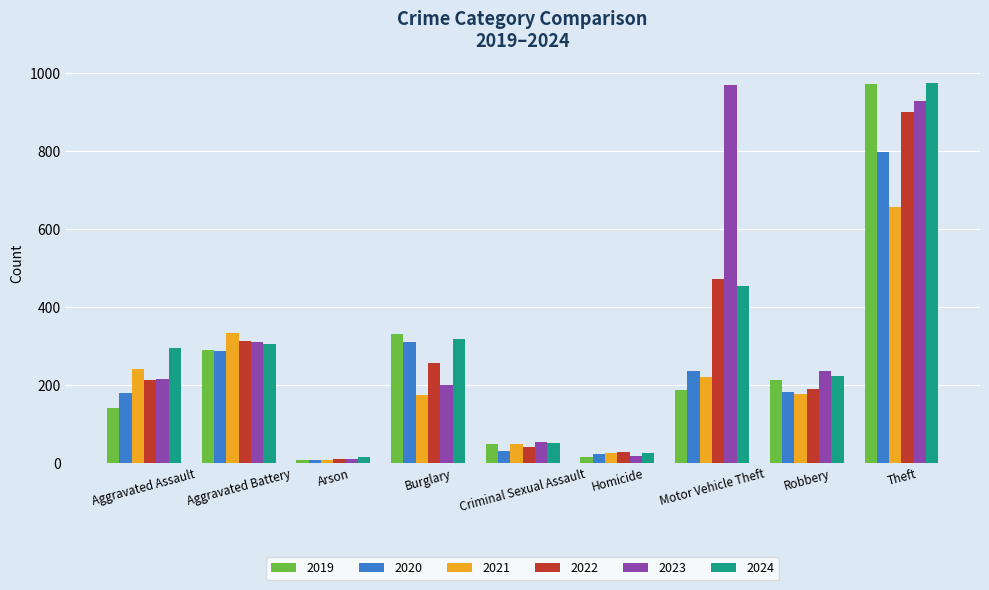

What is the value of the 2024 bar at the 6th from the left?

26